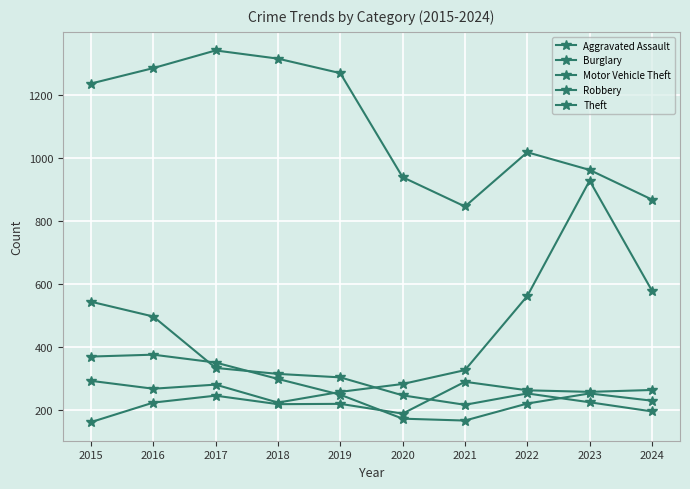

Does the chart have visible grid lines?

Yes